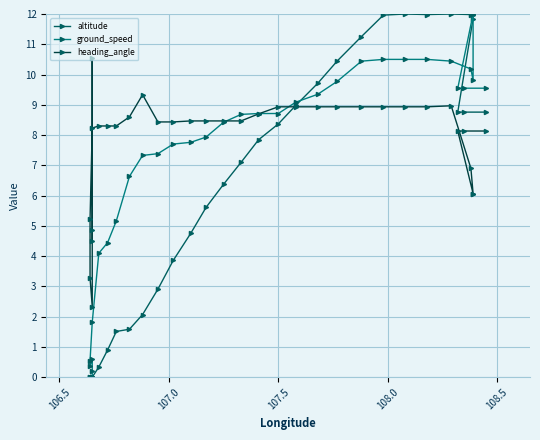

What is the sum of all altitude values?

203.6